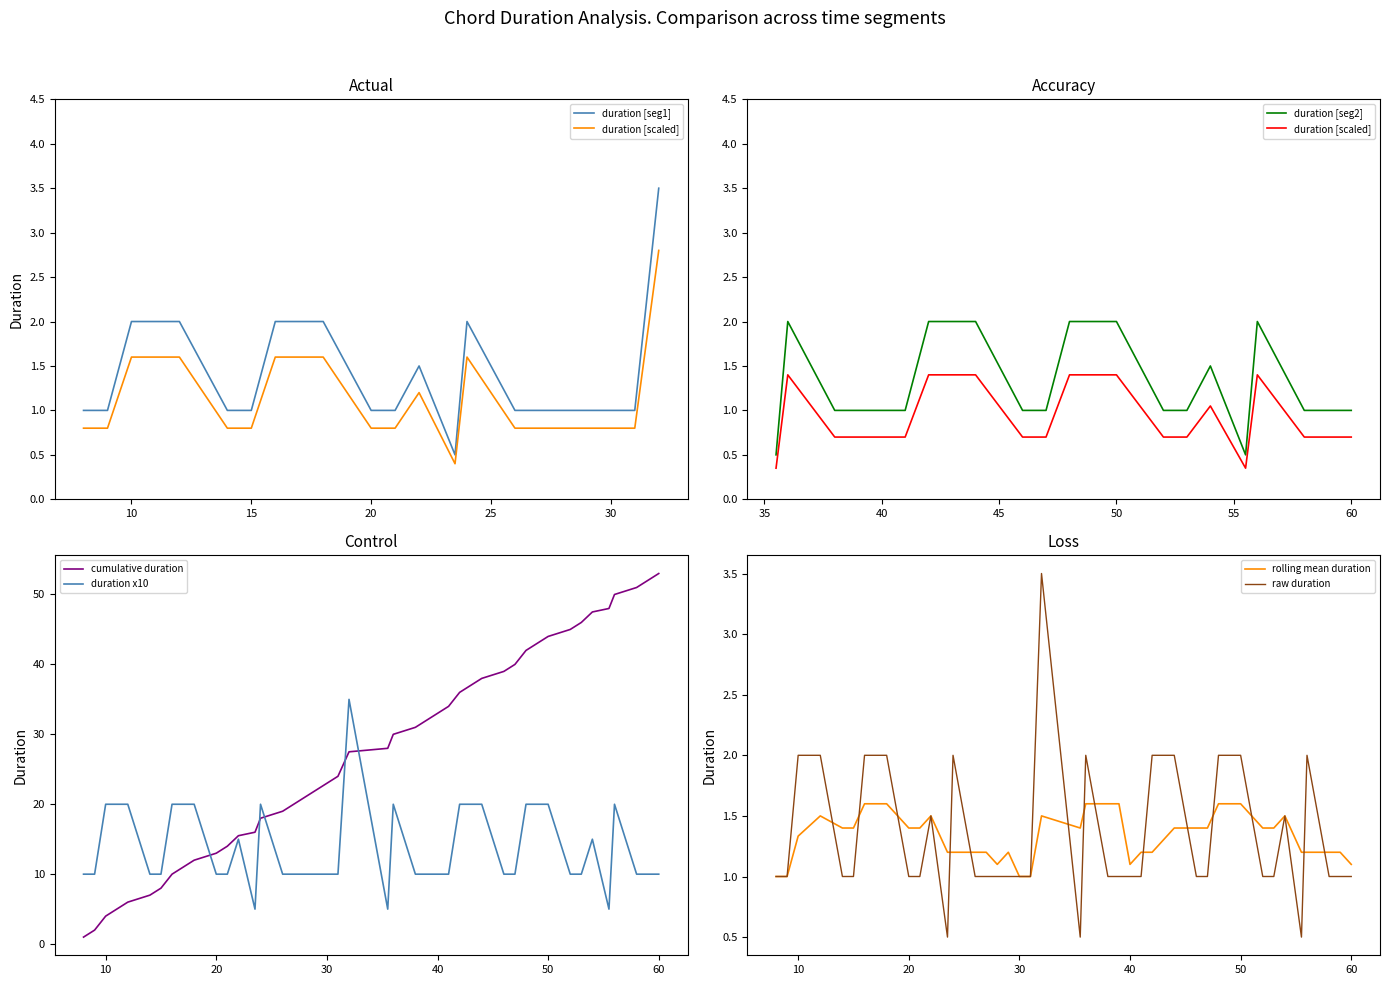

The value of duration x10 at 60 is 15.5. True or false?

False